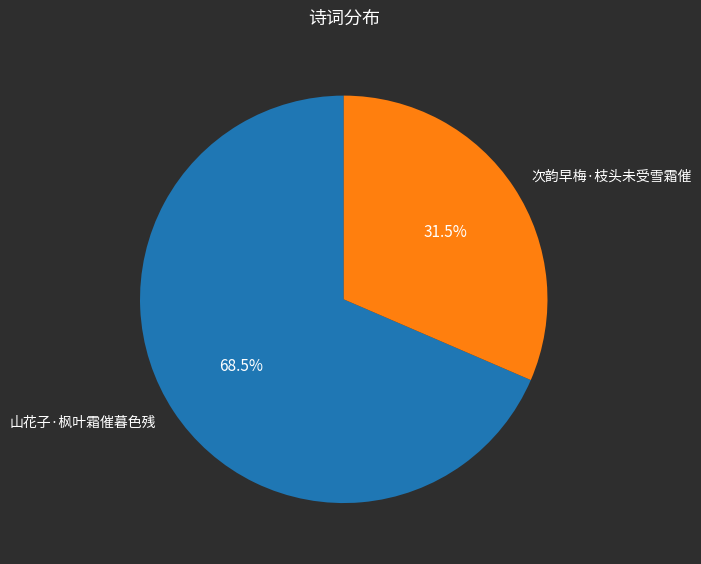

Combined, do 山花子·枫叶霜催暮色残 and 次韵早梅·枝头未受雪霜催 account for over 50%?

Yes